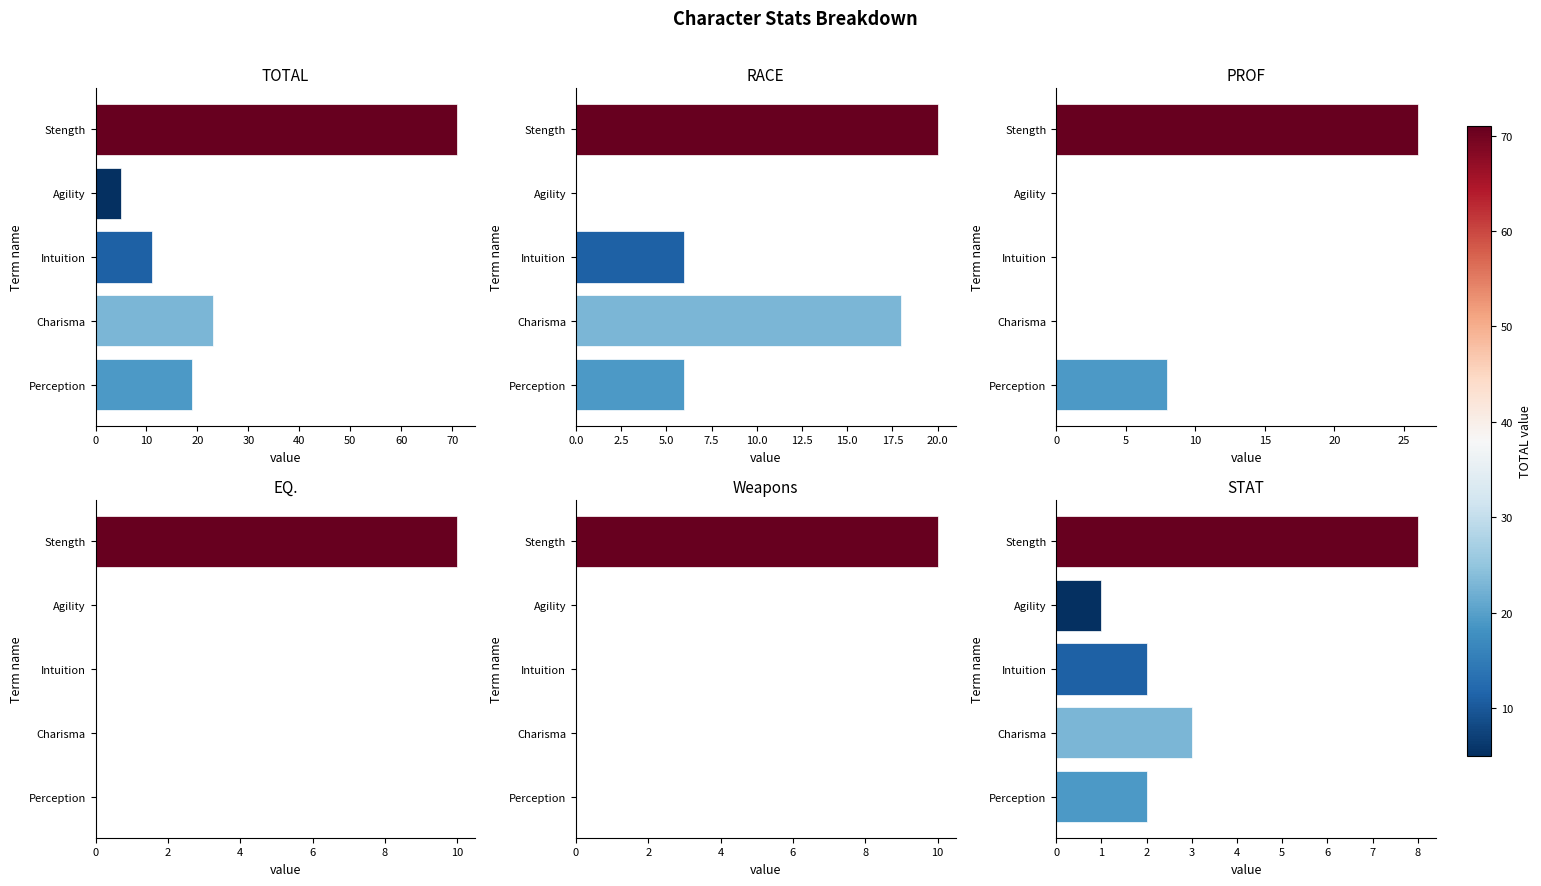

What is the minimum value for TOTAL?

5